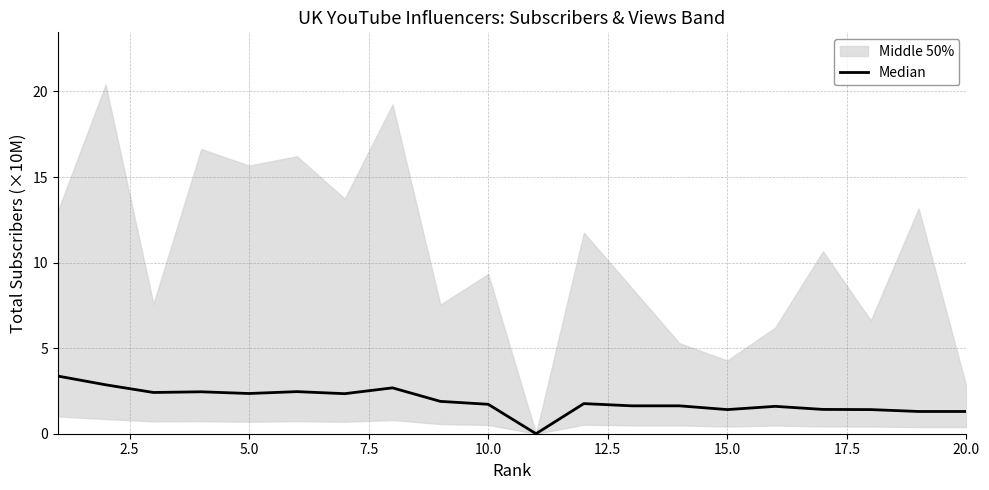

How many data points are less than 1?

1